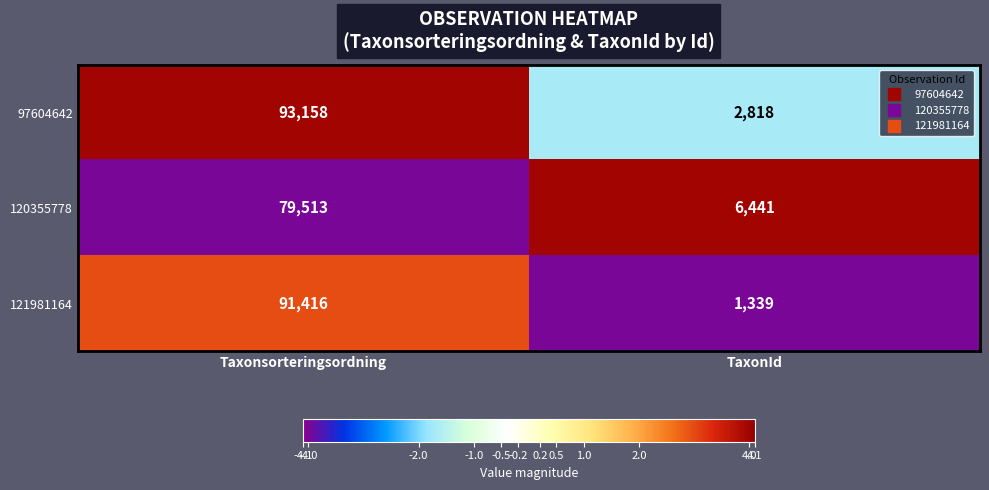

At which category does the chart reach its minimum across all series?

TaxonId